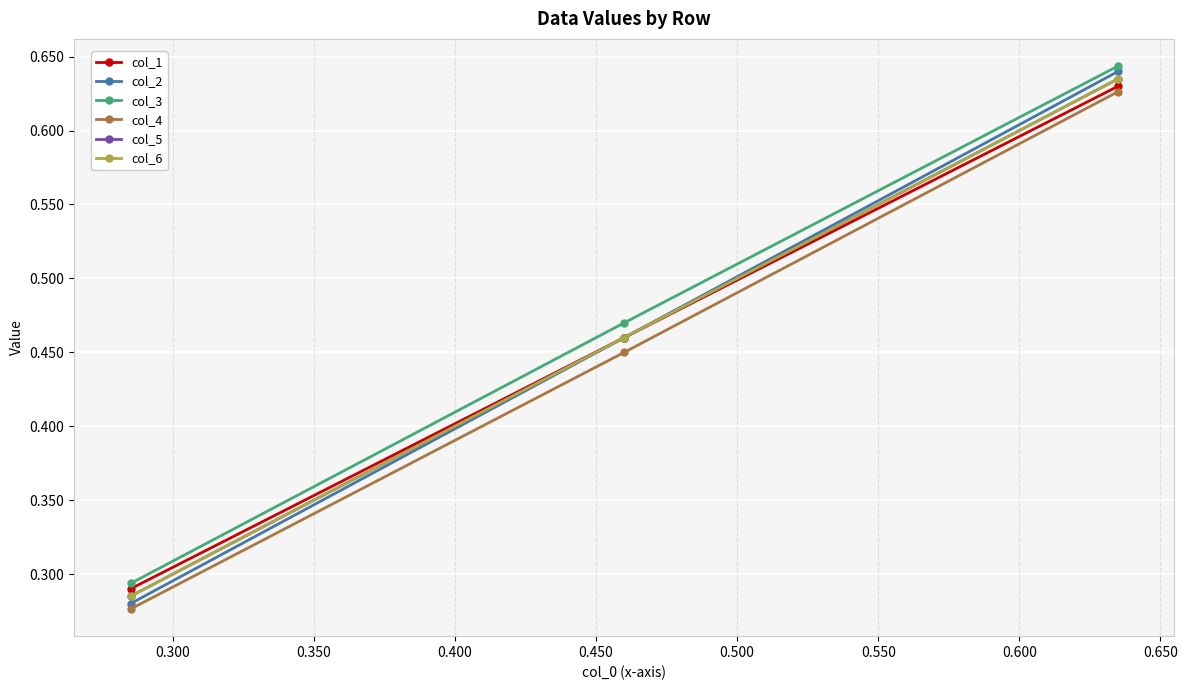

At how many categories does at least one series exceed 0?

3